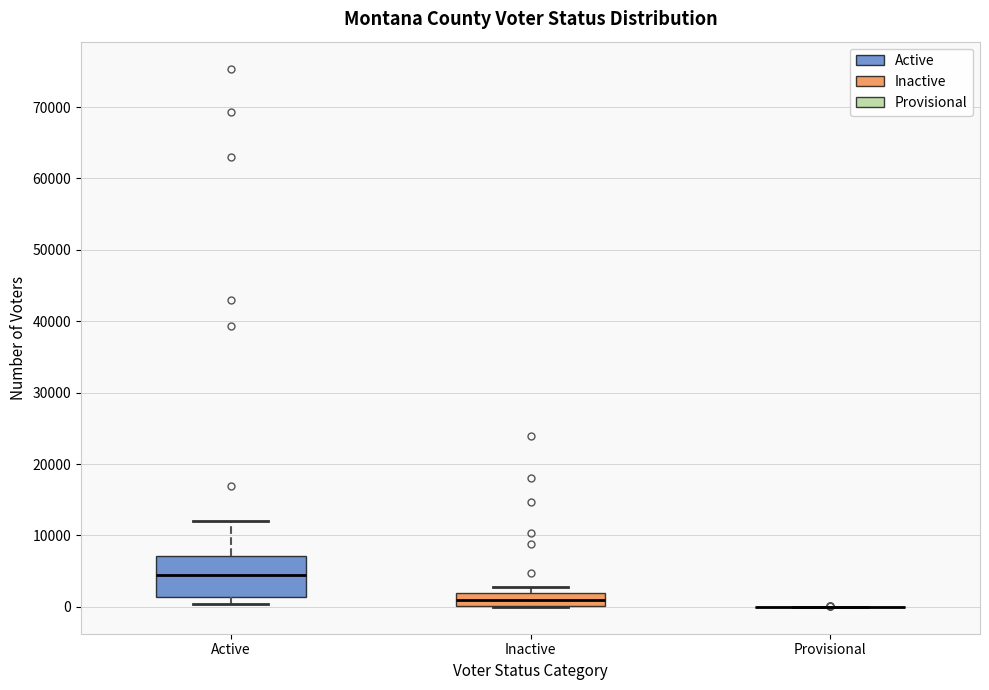

Which box is the tallest, from its lower edge to its upper edge?

Active